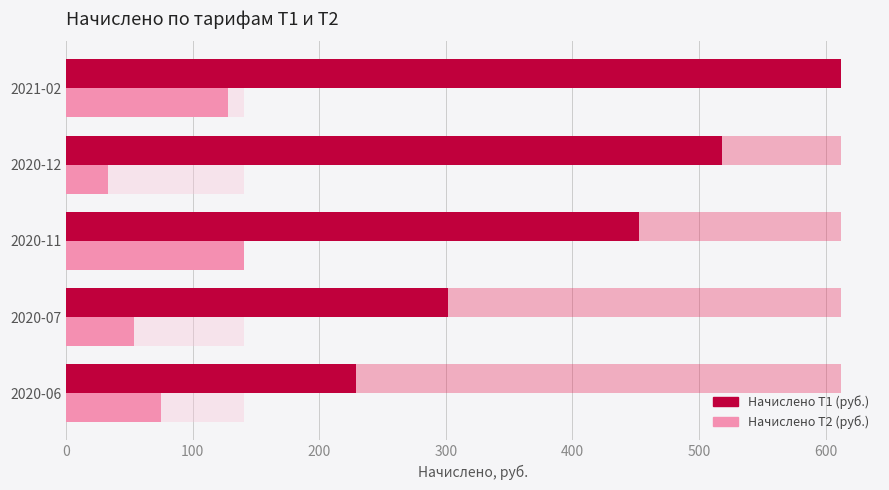

What is the spread (max minus min) of values at 2020-11?

311.9